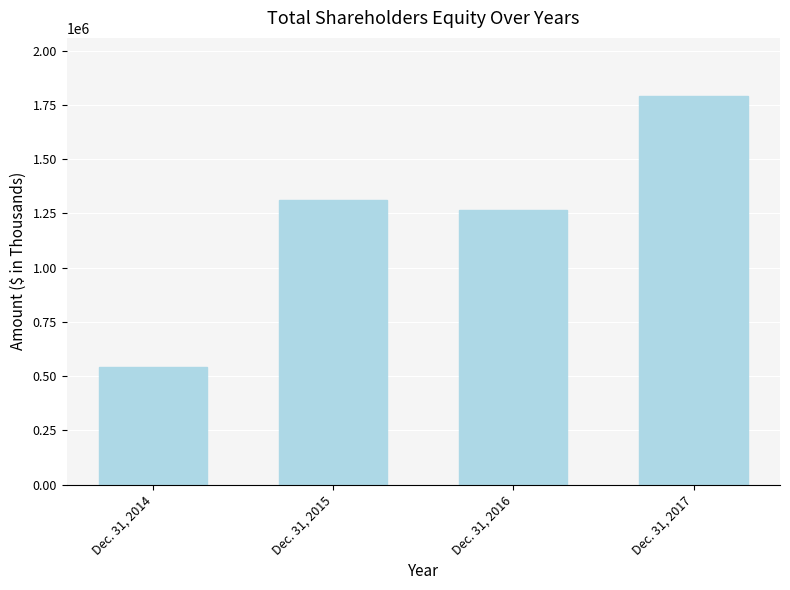

Which has a higher value, Dec. 31, 2017 or Dec. 31, 2016?

Dec. 31, 2017